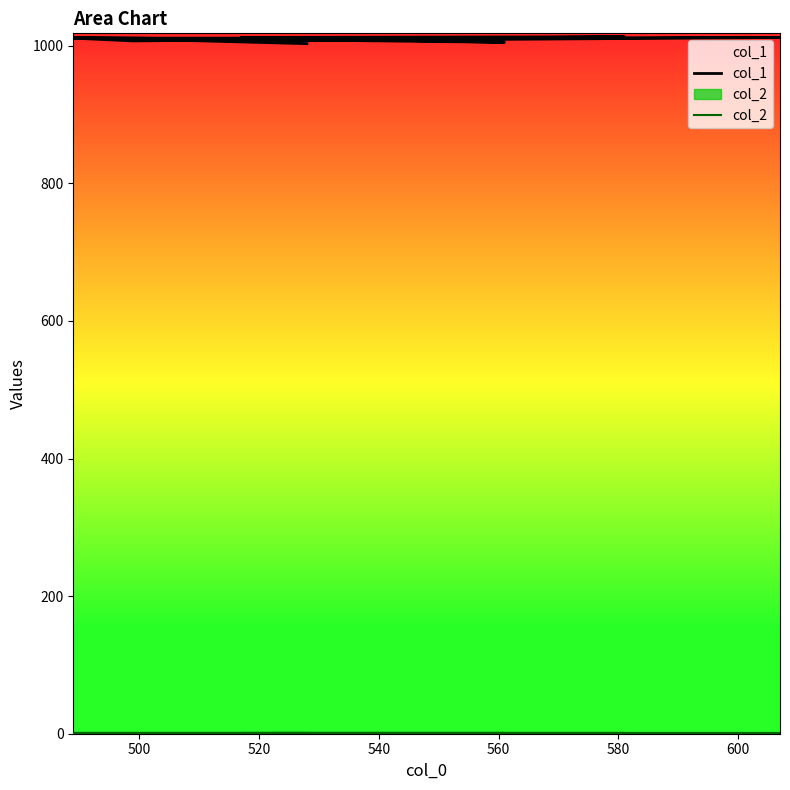

The value of col_2 at 480 is 1. True or false?

False